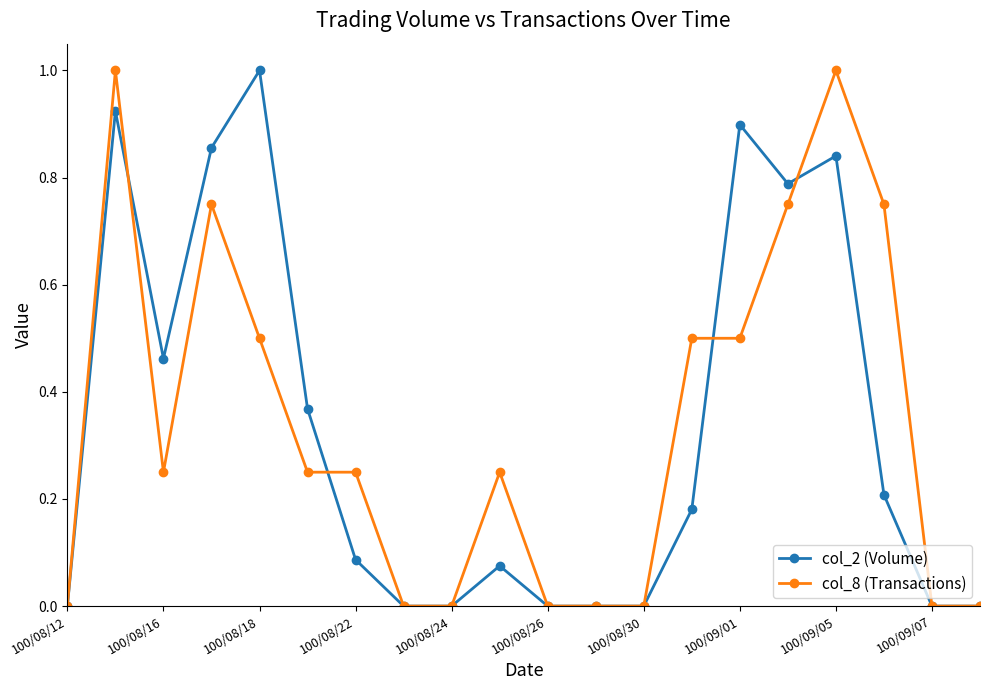

What is the value of the col_2 (Volume) point at the 5th from the left?

1.0